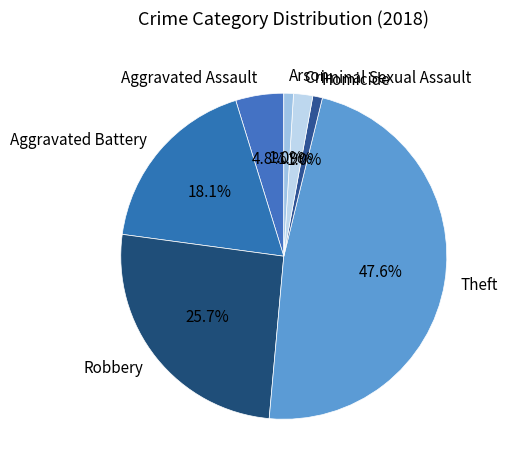

Which category has the biggest portion of the pie?

Theft